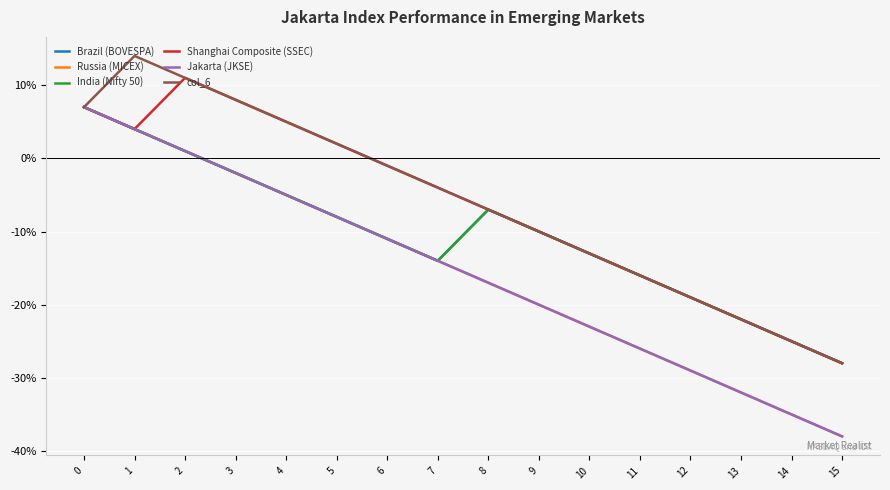

How many lines are shown in the chart?

6